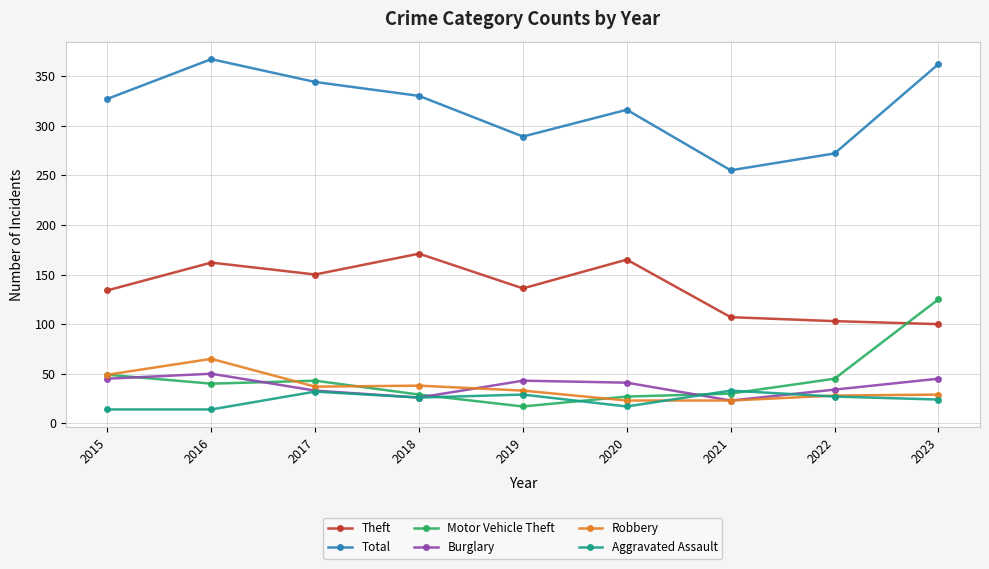

Is it true that Total equals 504 at 2019?

False